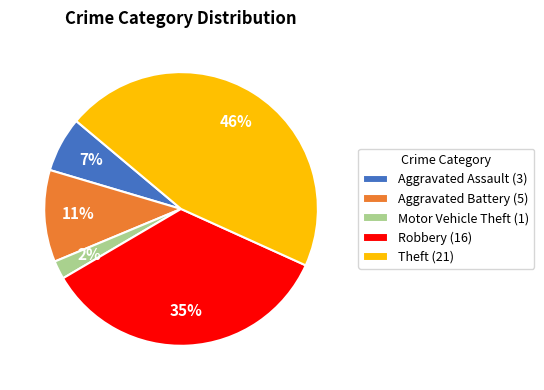

To the nearest percent, what is the average slice percentage?

20%